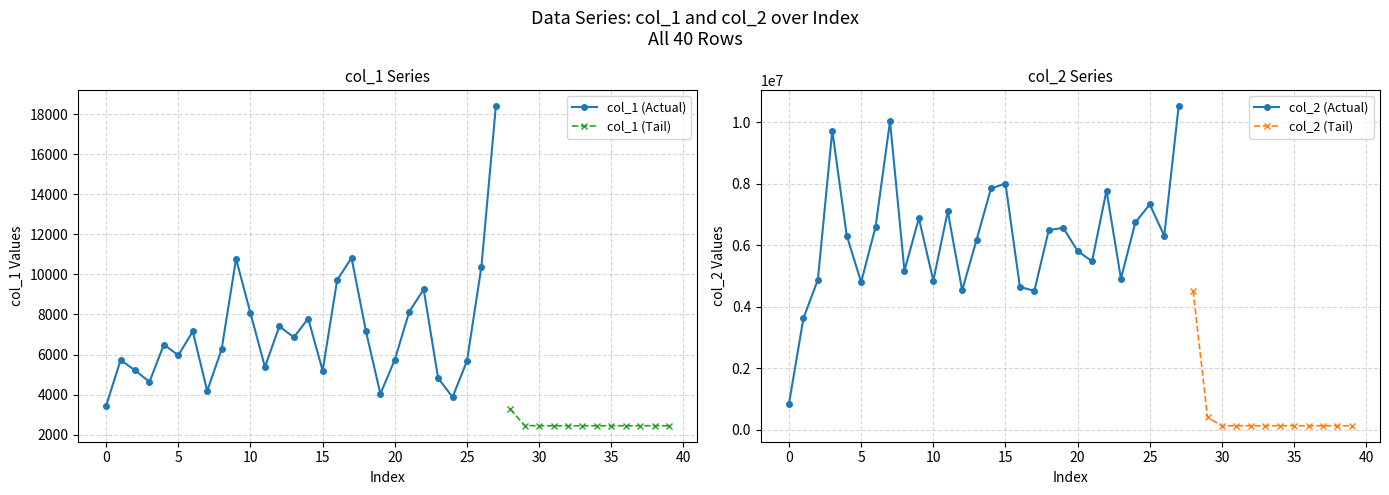

True or false: col_2 has a value of 7778355 at 22.

True